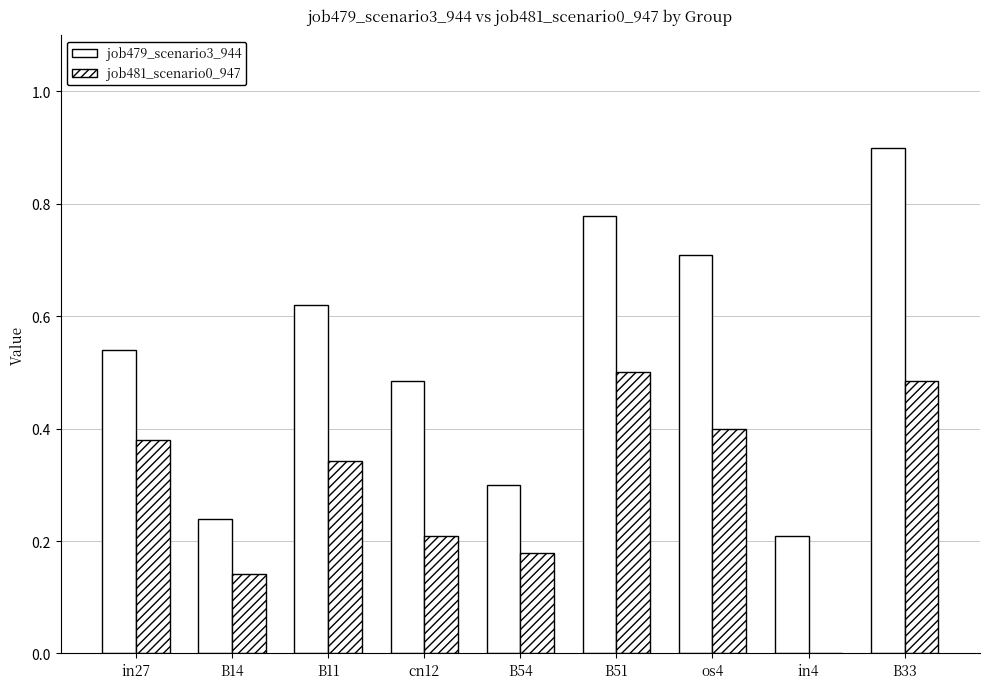

How many groups of bars are there?

9